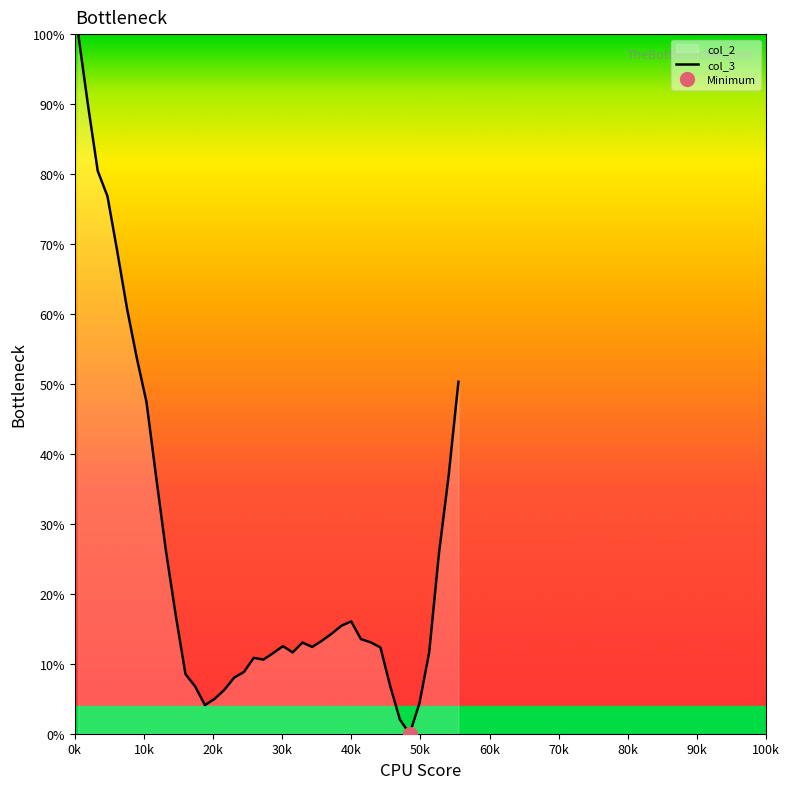

What is the greatest value displayed?

100.0